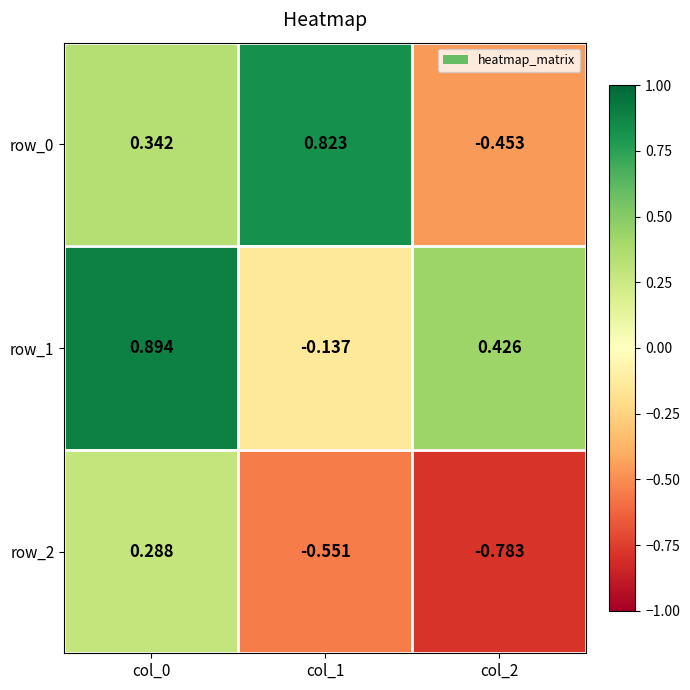

The row_0 series shows 0.3 at col_0. True or false?

True